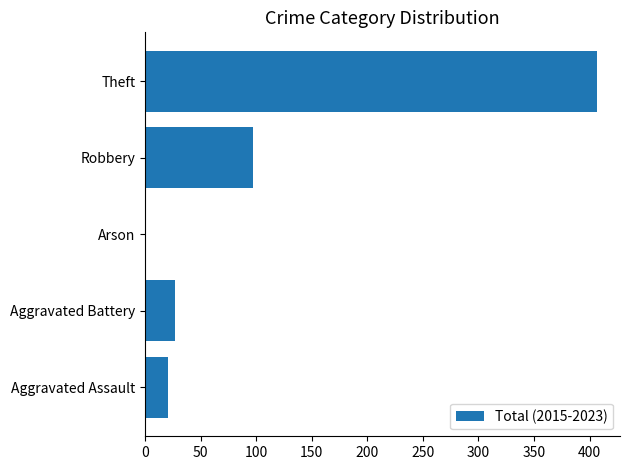

True or false: the data shows 27 at Aggravated Battery.

True